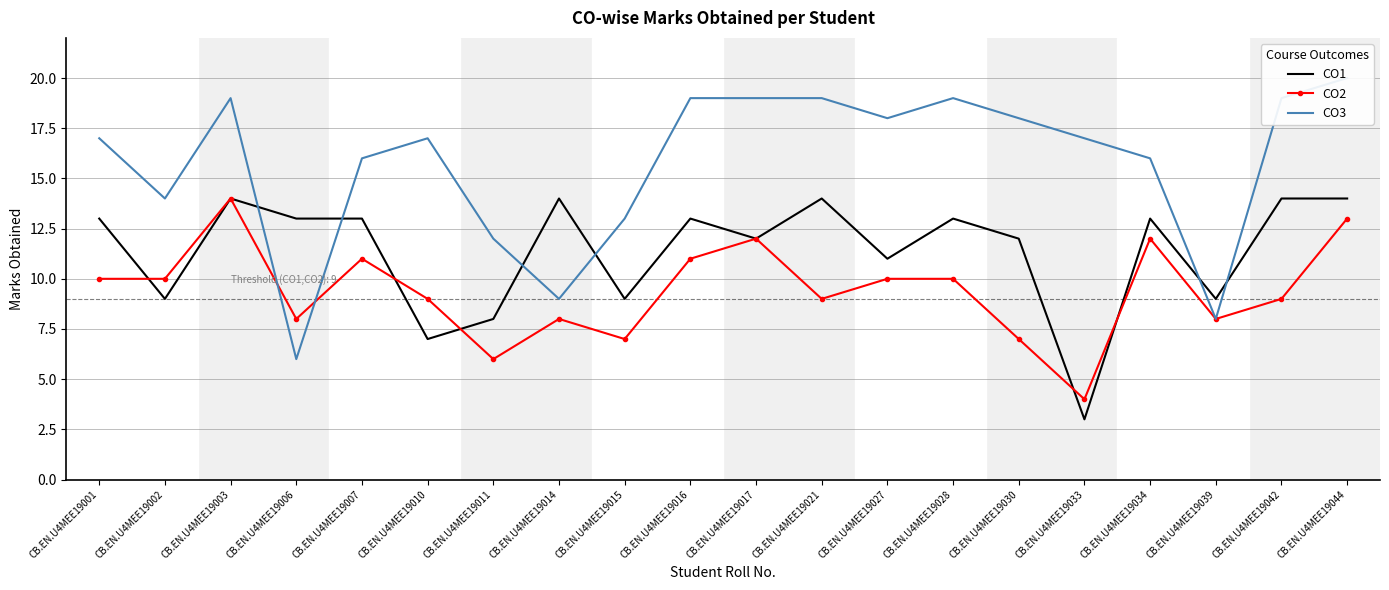

What is the spread (max minus min) of values at CB.EN.U4MEE19010?

10